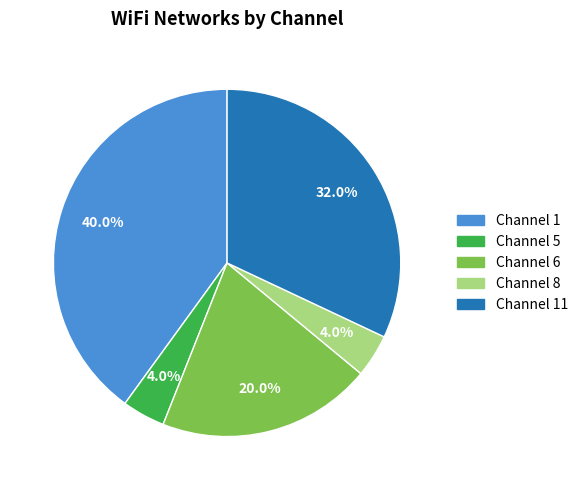

Is there a majority slice in this chart?

No